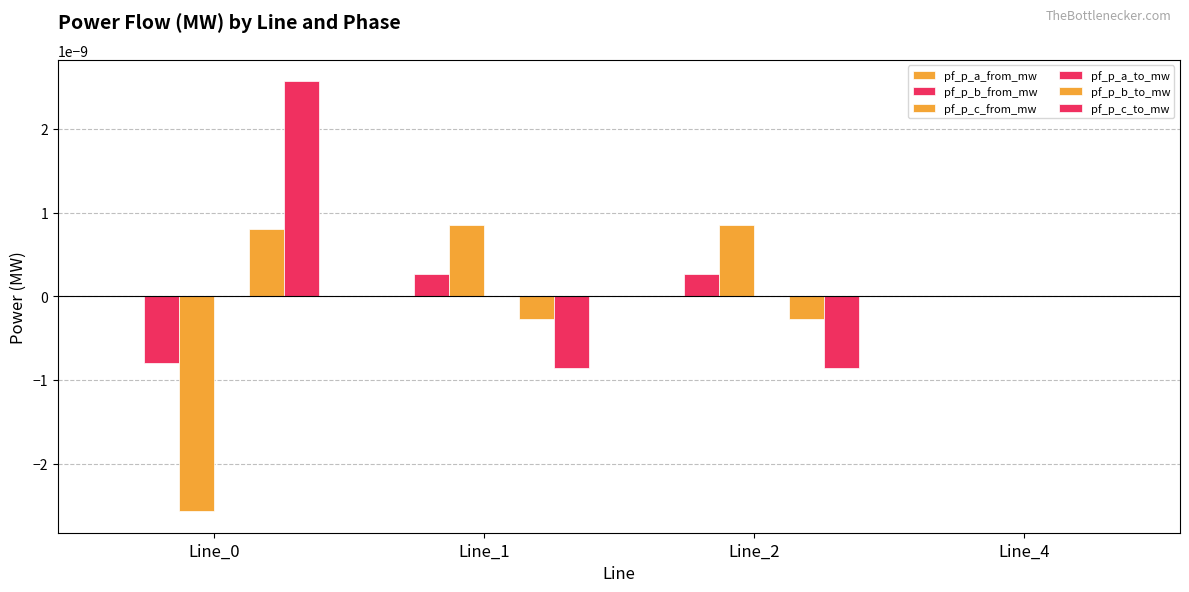

Rank the series by their maximum value, from lowest to highest.

pf_p_a_to_mw, pf_p_a_from_mw, pf_p_b_from_mw, pf_p_b_to_mw, pf_p_c_from_mw, pf_p_c_to_mw